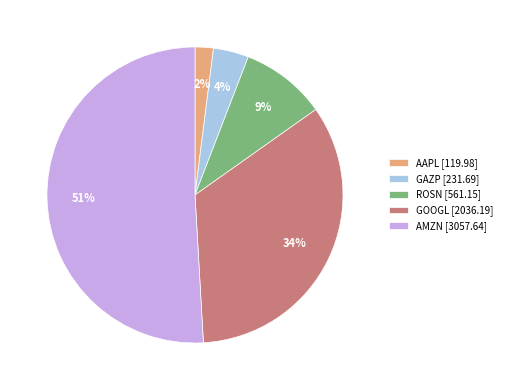

What percentage is the GOOGL slice, to the nearest percent?

34%